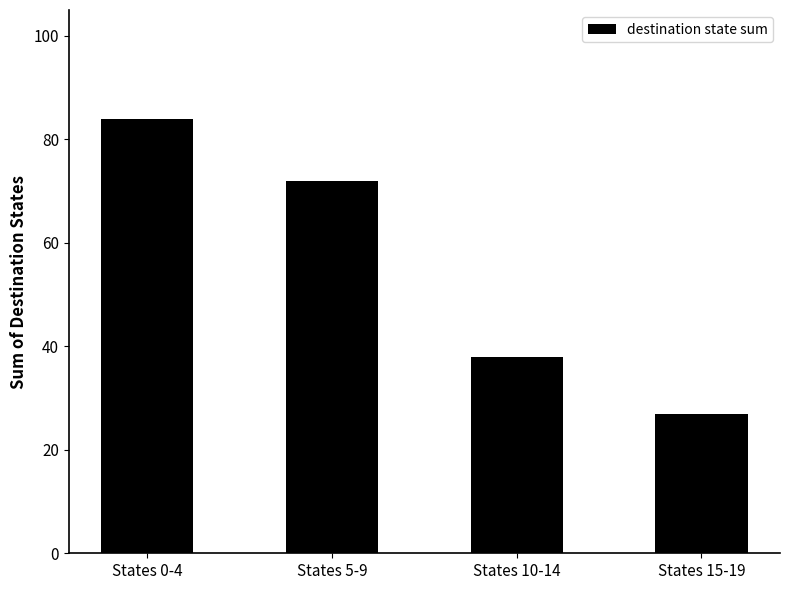

How many bars are there in total?

4